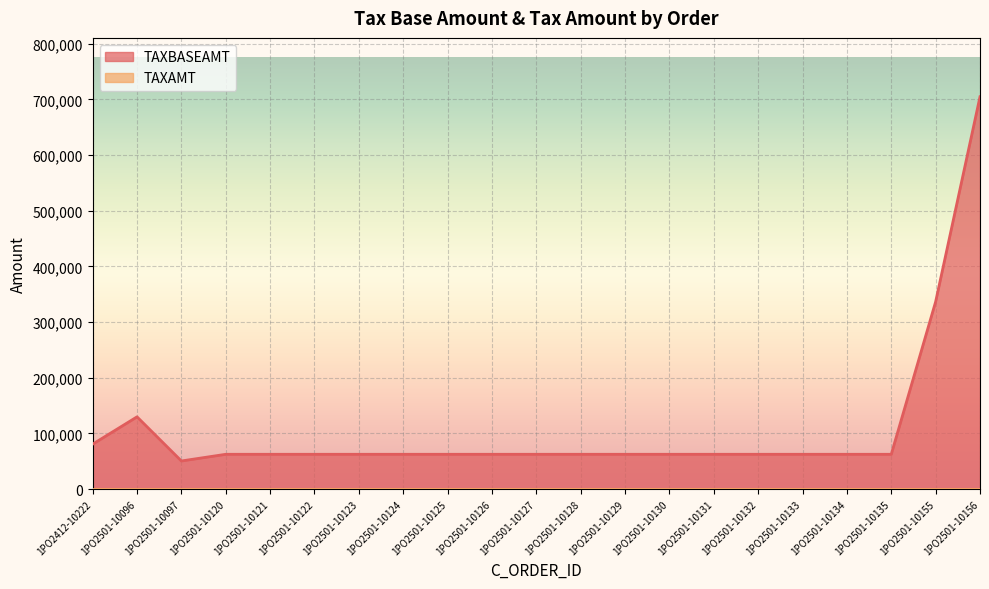

What is the ratio of the value at 1PO2501-10096 to the value at 1PO2501-10133?

2.1